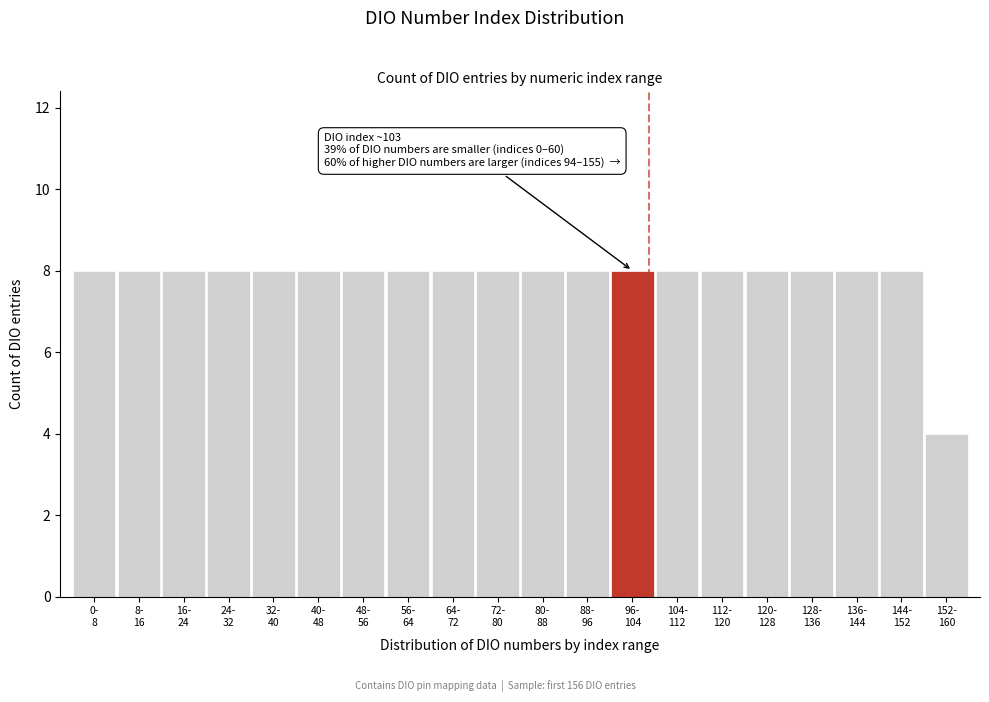

Reading left to right, list all the values displayed in this chart.

8	8	8	8	8	8	8	8	8	8	8	8	8	8	8	8	8	8	8	4